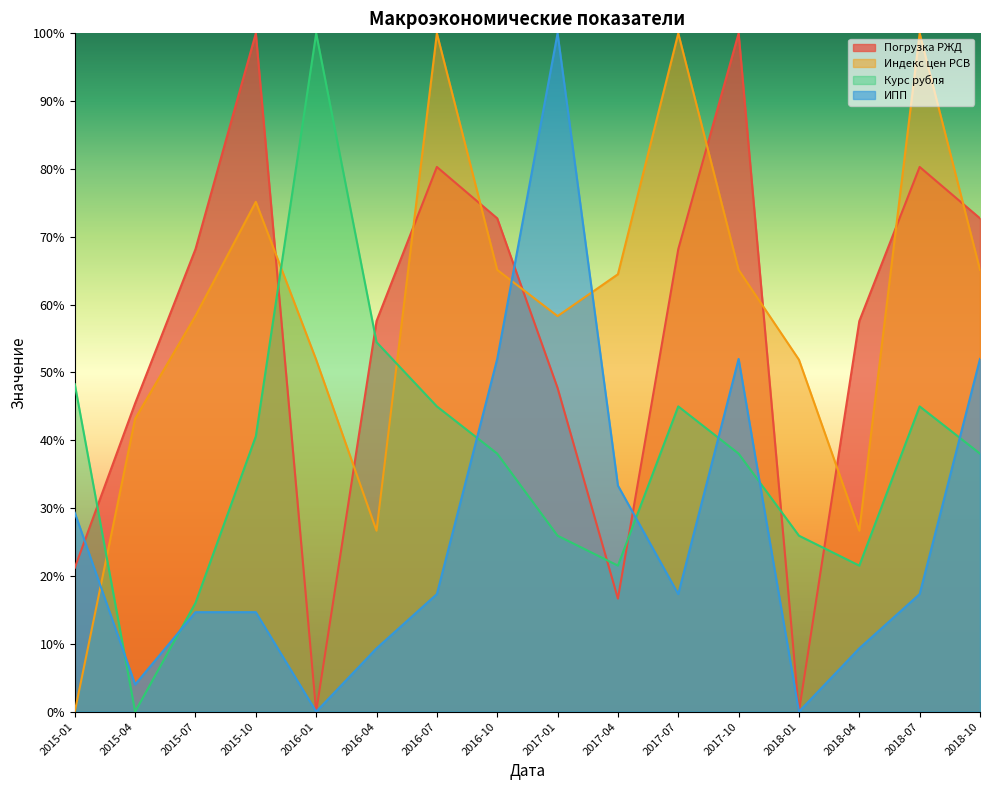

At which category does ИПП reach its first local peak?

2017-01